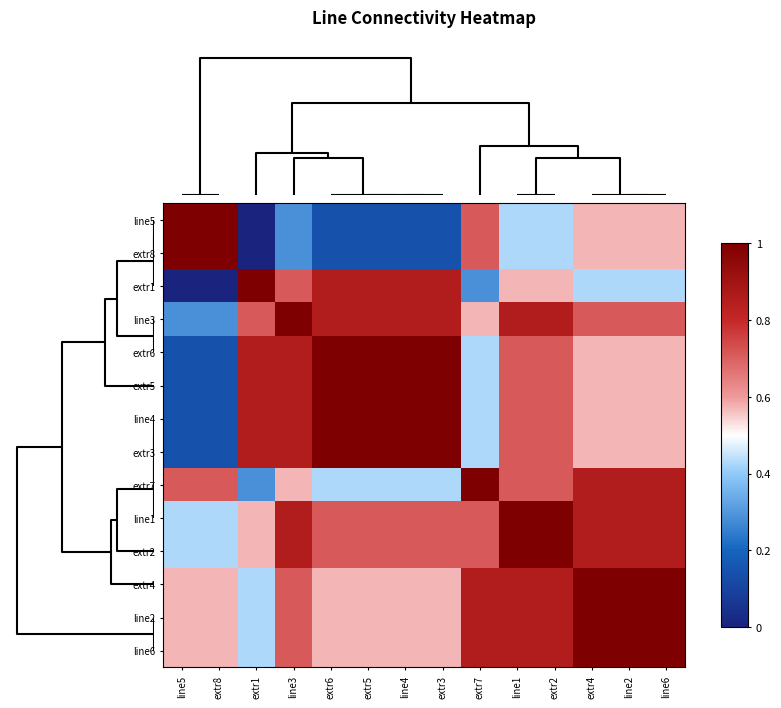

Reading left to right, list all the values displayed in this chart.

line5: line5=1.0	extr8=1.0	extr1=0.0	line3=0.3	extr6=0.1	extr5=0.1	line4=0.1	extr3=0.1	extr7=0.7	line1=0.4	extr2=0.4	extr4=0.6	line2=0.6	line6=0.6
extr8: line5=1.0	extr8=1.0	extr1=0.0	line3=0.3	extr6=0.1	extr5=0.1	line4=0.1	extr3=0.1	extr7=0.7	line1=0.4	extr2=0.4	extr4=0.6	line2=0.6	line6=0.6
extr1: line5=0.0	extr8=0.0	extr1=1.0	line3=0.7	extr6=0.9	extr5=0.9	line4=0.9	extr3=0.9	extr7=0.3	line1=0.6	extr2=0.6	extr4=0.4	line2=0.4	line6=0.4
line3: line5=0.3	extr8=0.3	extr1=0.7	line3=1.0	extr6=0.9	extr5=0.9	line4=0.9	extr3=0.9	extr7=0.6	line1=0.9	extr2=0.9	extr4=0.7	line2=0.7	line6=0.7
extr6: line5=0.1	extr8=0.1	extr1=0.9	line3=0.9	extr6=1.0	extr5=1.0	line4=1.0	extr3=1.0	extr7=0.4	line1=0.7	extr2=0.7	extr4=0.6	line2=0.6	line6=0.6
extr5: line5=0.1	extr8=0.1	extr1=0.9	line3=0.9	extr6=1.0	extr5=1.0	line4=1.0	extr3=1.0	extr7=0.4	line1=0.7	extr2=0.7	extr4=0.6	line2=0.6	line6=0.6
line4: line5=0.1	extr8=0.1	extr1=0.9	line3=0.9	extr6=1.0	extr5=1.0	line4=1.0	extr3=1.0	extr7=0.4	line1=0.7	extr2=0.7	extr4=0.6	line2=0.6	line6=0.6
extr3: line5=0.1	extr8=0.1	extr1=0.9	line3=0.9	extr6=1.0	extr5=1.0	line4=1.0	extr3=1.0	extr7=0.4	line1=0.7	extr2=0.7	extr4=0.6	line2=0.6	line6=0.6
extr7: line5=0.7	extr8=0.7	extr1=0.3	line3=0.6	extr6=0.4	extr5=0.4	line4=0.4	extr3=0.4	extr7=1.0	line1=0.7	extr2=0.7	extr4=0.9	line2=0.9	line6=0.9
line1: line5=0.4	extr8=0.4	extr1=0.6	line3=0.9	extr6=0.7	extr5=0.7	line4=0.7	extr3=0.7	extr7=0.7	line1=1.0	extr2=1.0	extr4=0.9	line2=0.9	line6=0.9
extr2: line5=0.4	extr8=0.4	extr1=0.6	line3=0.9	extr6=0.7	extr5=0.7	line4=0.7	extr3=0.7	extr7=0.7	line1=1.0	extr2=1.0	extr4=0.9	line2=0.9	line6=0.9
extr4: line5=0.6	extr8=0.6	extr1=0.4	line3=0.7	extr6=0.6	extr5=0.6	line4=0.6	extr3=0.6	extr7=0.9	line1=0.9	extr2=0.9	extr4=1.0	line2=1.0	line6=1.0
line2: line5=0.6	extr8=0.6	extr1=0.4	line3=0.7	extr6=0.6	extr5=0.6	line4=0.6	extr3=0.6	extr7=0.9	line1=0.9	extr2=0.9	extr4=1.0	line2=1.0	line6=1.0
line6: line5=0.6	extr8=0.6	extr1=0.4	line3=0.7	extr6=0.6	extr5=0.6	line4=0.6	extr3=0.6	extr7=0.9	line1=0.9	extr2=0.9	extr4=1.0	line2=1.0	line6=1.0